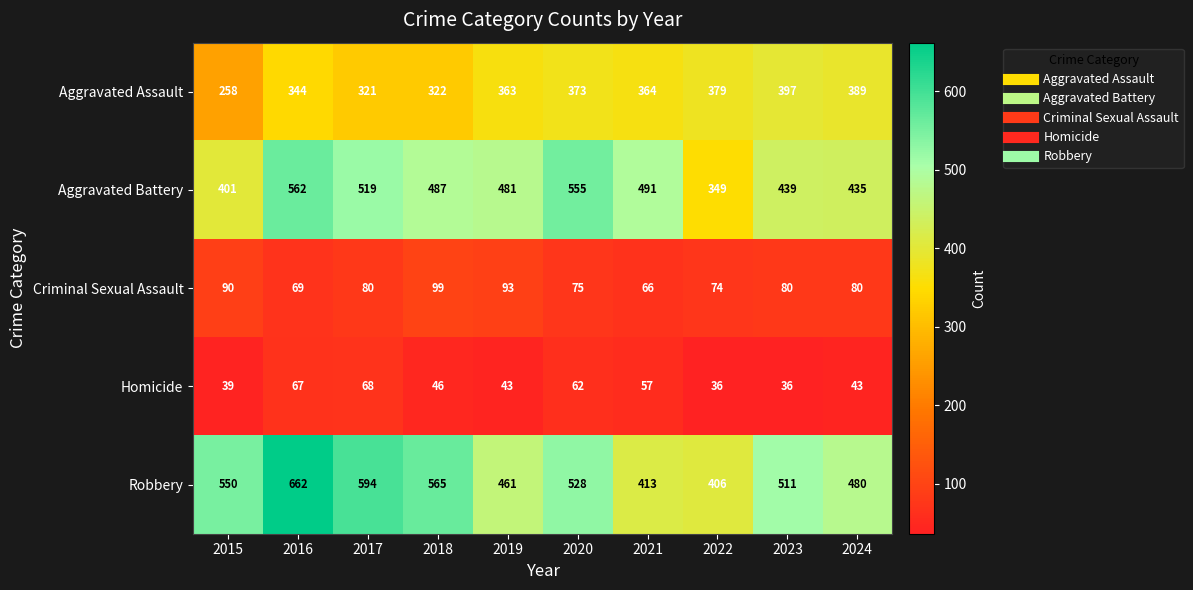

Is it true that Homicide equals 57 at 2021?

True